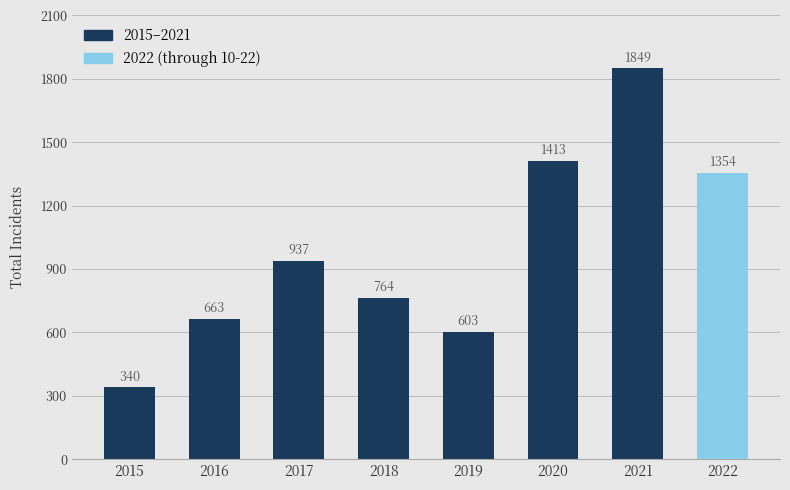

The chart shows a value of 1325 at 2018. True or false?

False